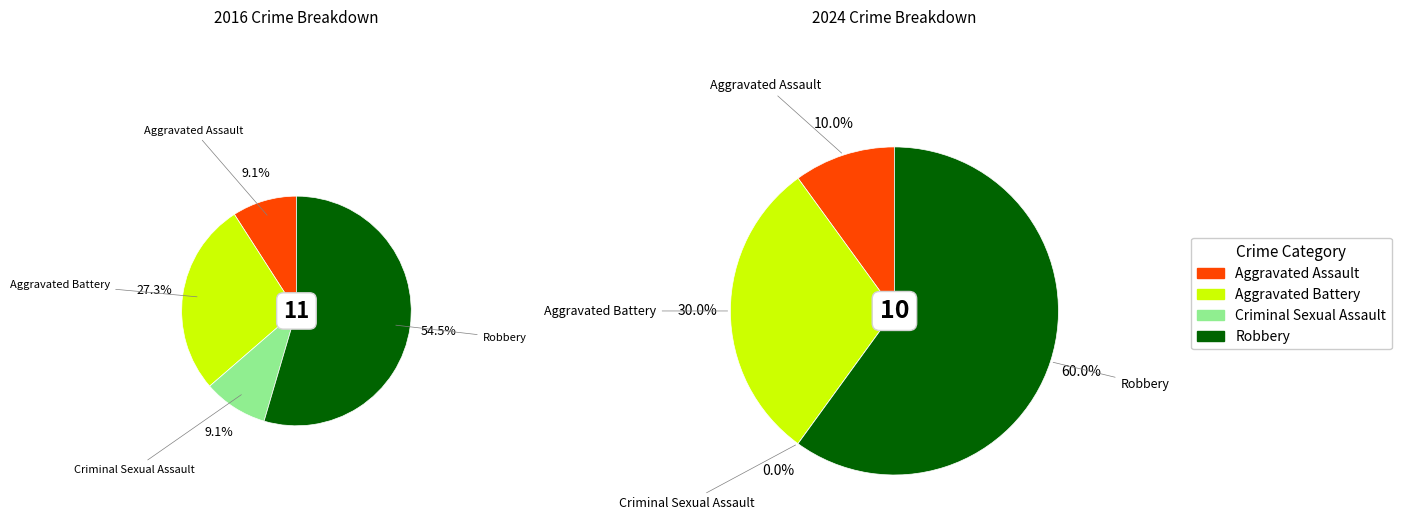

Which series has the largest range (max minus min)?

values_2024